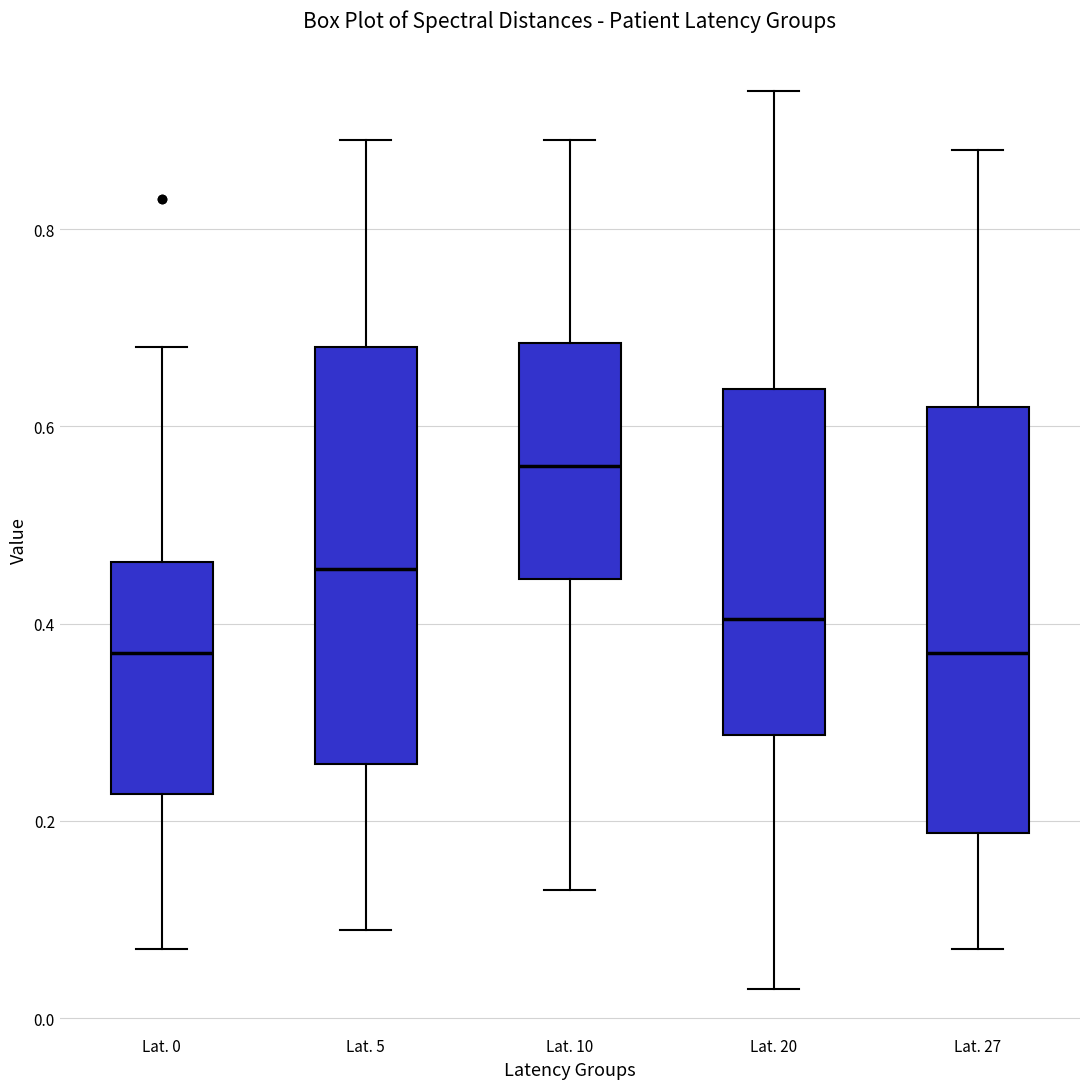

Where does the upper whisker of the box for Lat. 5 end on the y-axis? The values are not printed on the chart, so give them approximately, as read against the axis.

0.90